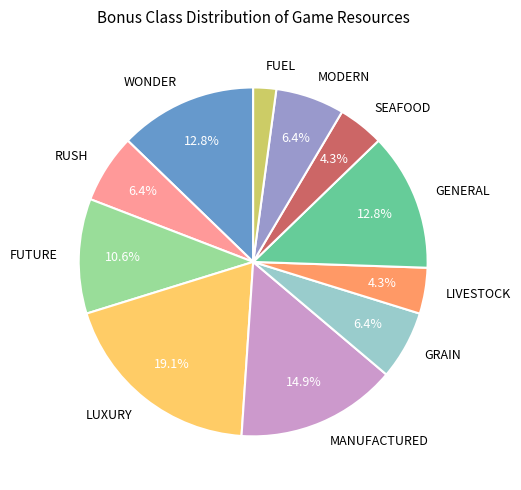

Is there a majority slice in this chart?

No